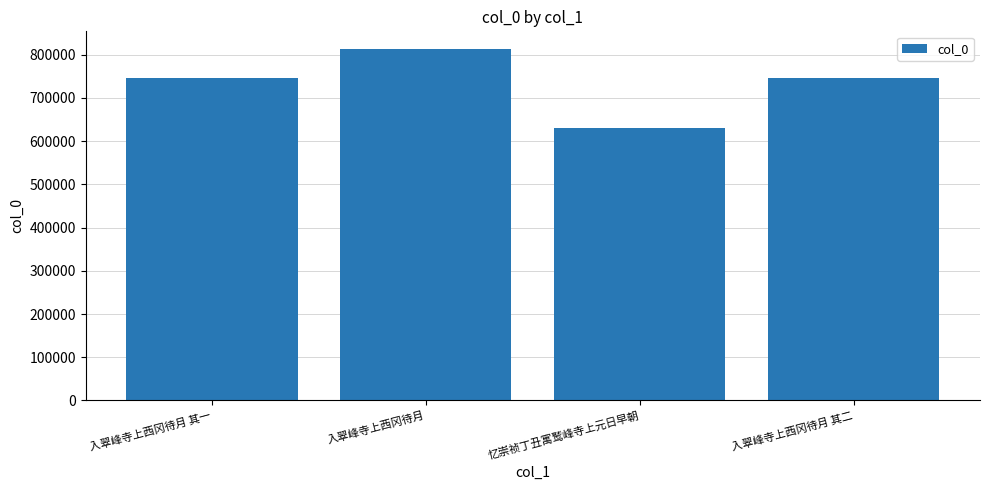

What is the change in value from 入翠峰寺上西冈待月 其一 to 入翠峰寺上西冈待月 其二?

+1